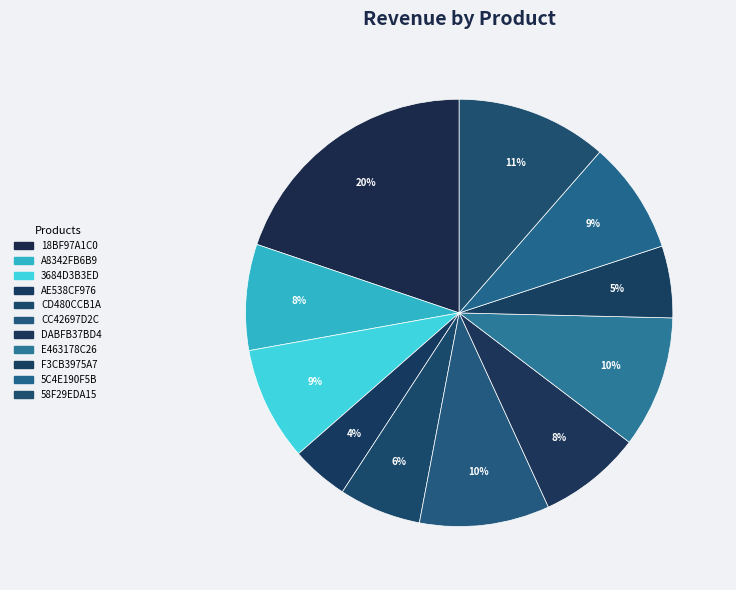

Approximately how many times larger is the value at 18BF97A1C0 compared to 3684D3B3ED?

2.3